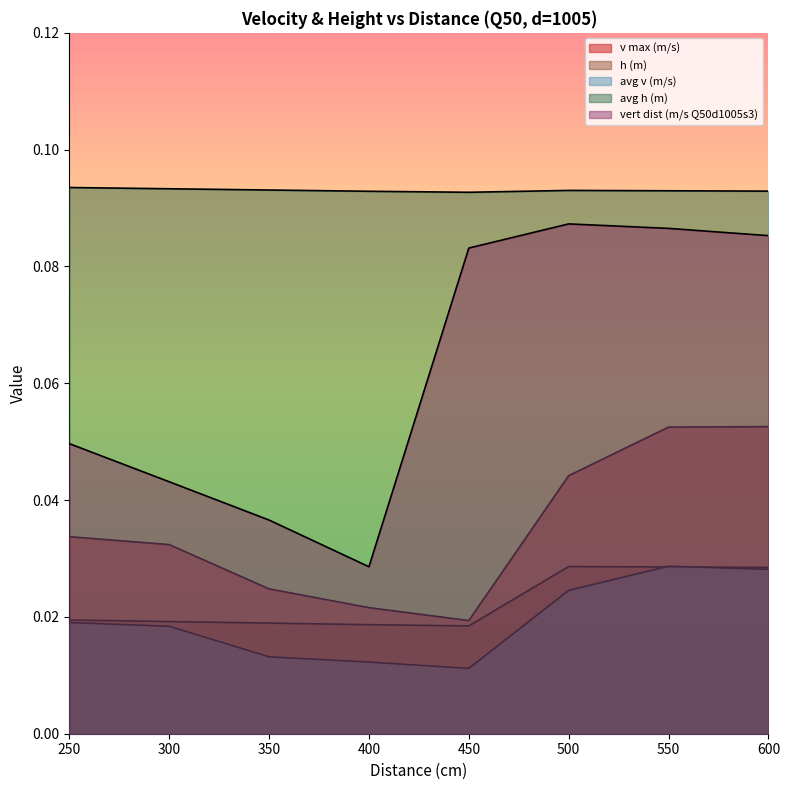

Where is the first local maximum for avg v (m/s)?

550